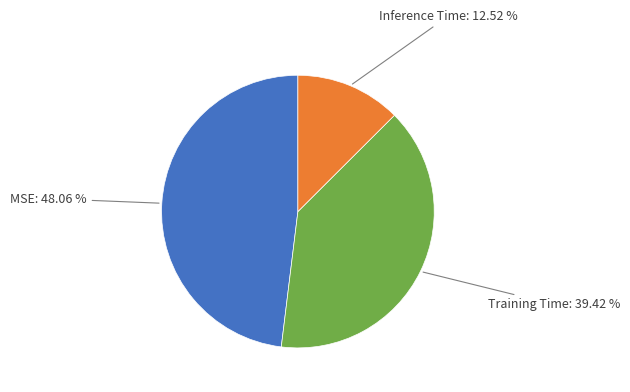

Is there a majority slice in this chart?

No